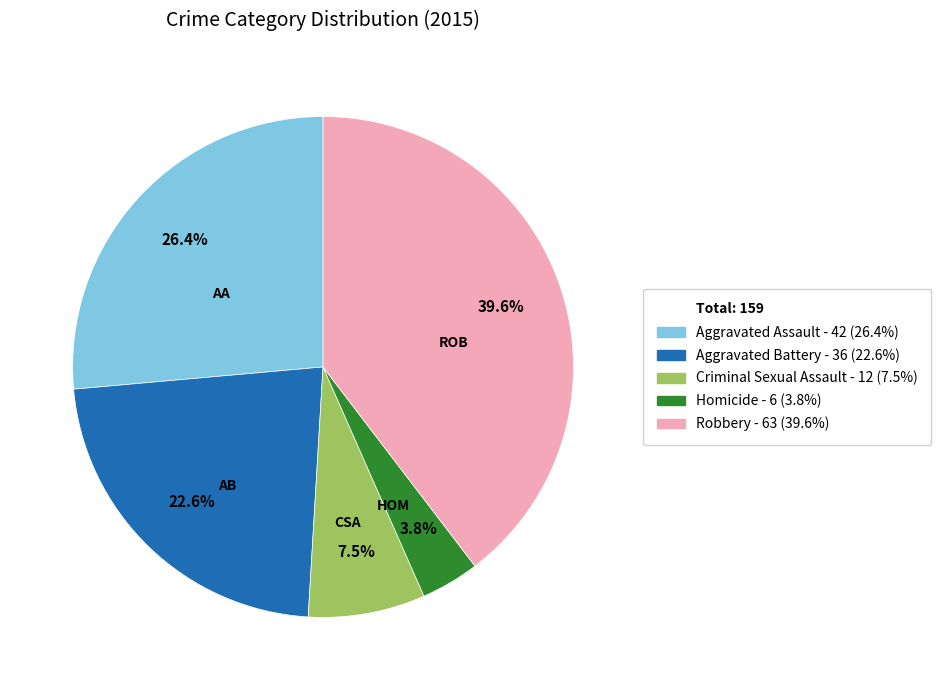

Does any single category account for the majority?

No